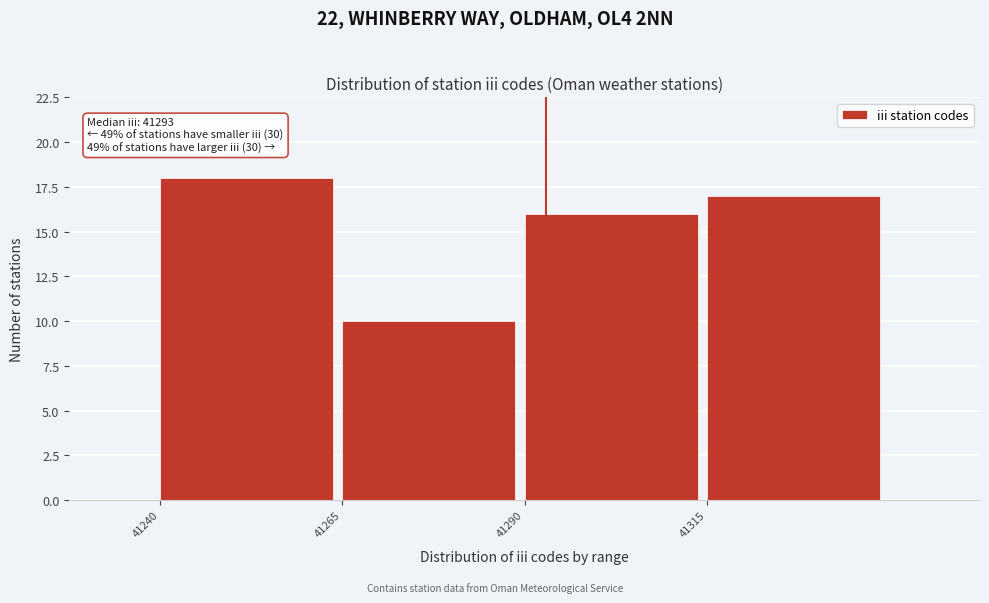

Over which range of the x-axis is the bar tallest?

41240 to 41265